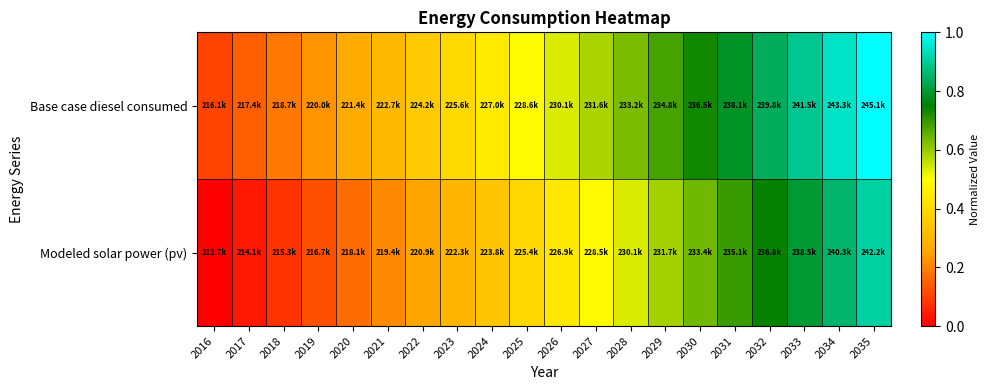

What is the difference between the highest and lowest values at 2025?

0.1